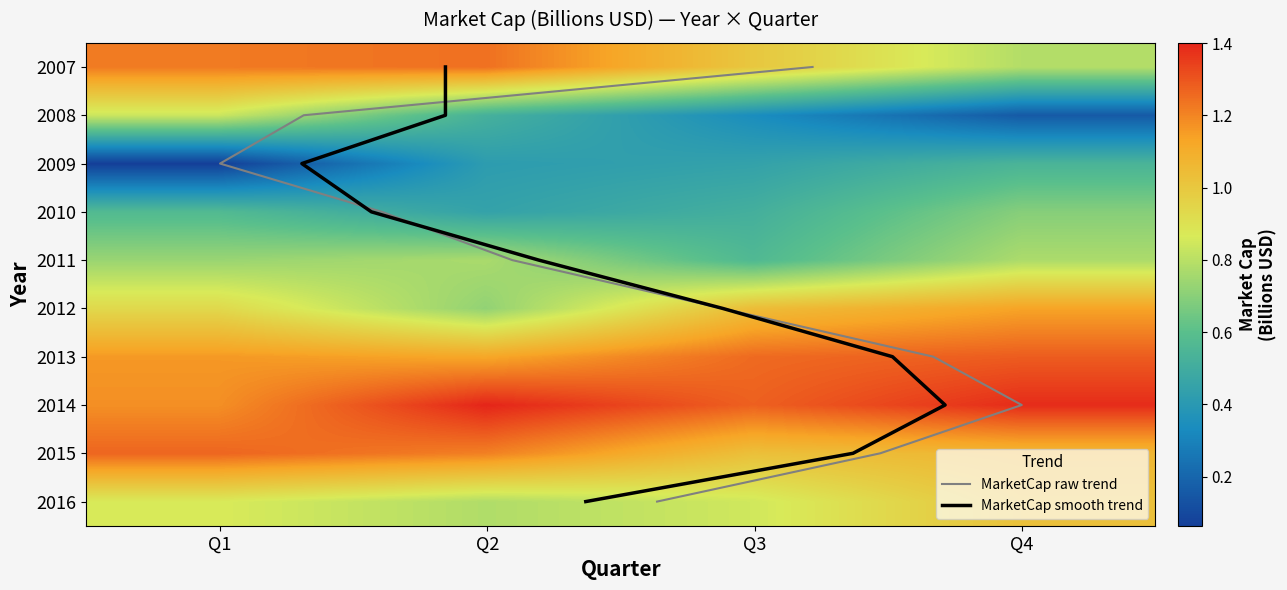

At how many categories does at least one series exceed 0?

4